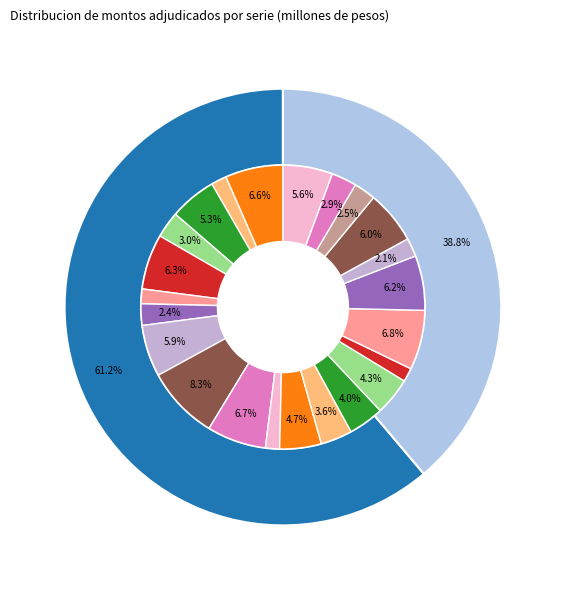

Does 20-07-2011 represent more than half of the total?

No